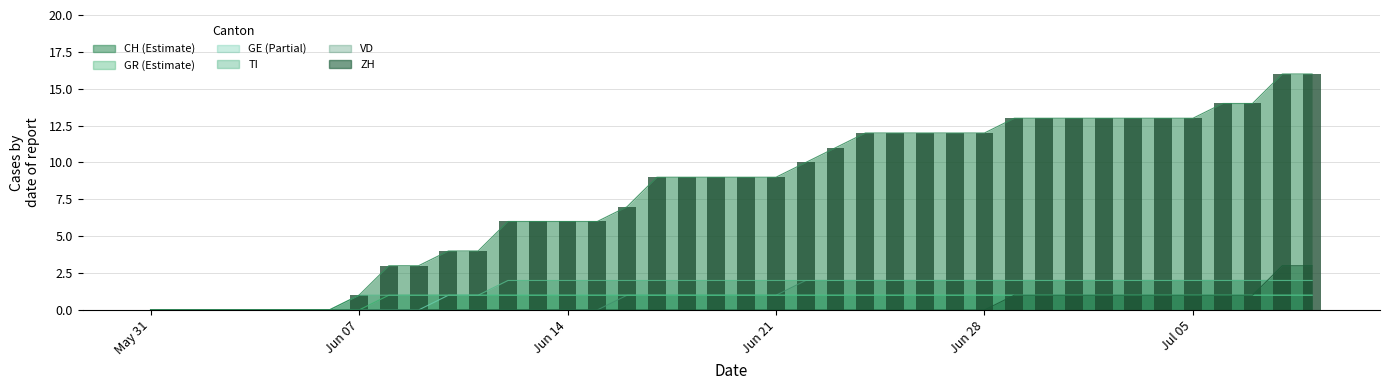

Reading left to right, what are all the values shown in this chart?

0	0	0	0	0	0	0	1	3	3	4	4	6	6	6	6	7	9	9	9	9	9	10	11	12	12	12	12	12	13	13	13	13	13	13	13	14	14	16	16